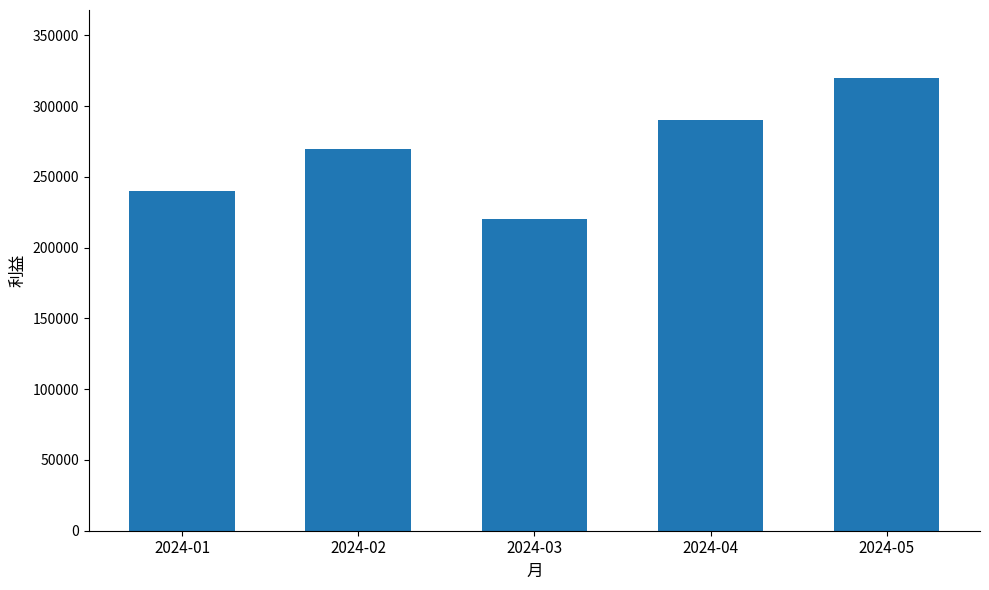

What is the difference between the maximum and minimum values?

100000